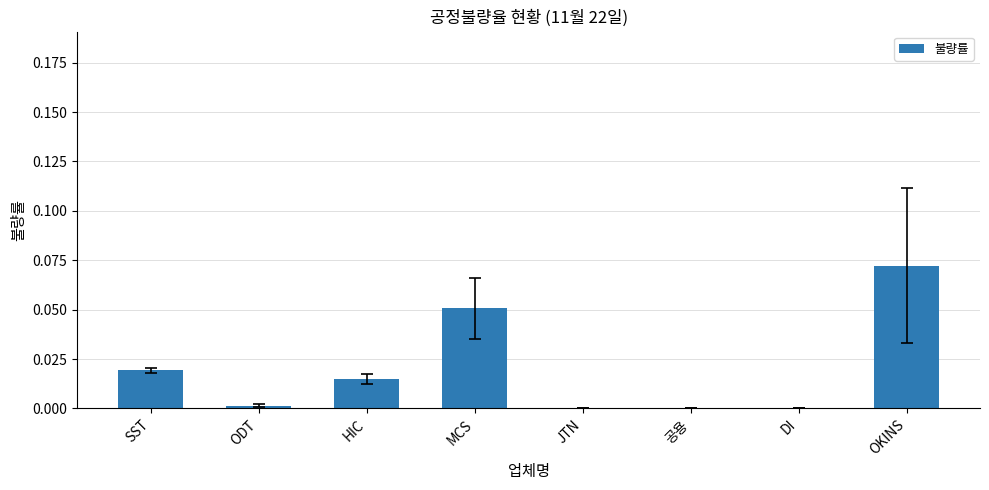

At which category does the chart reach its peak across all series?

OKINS